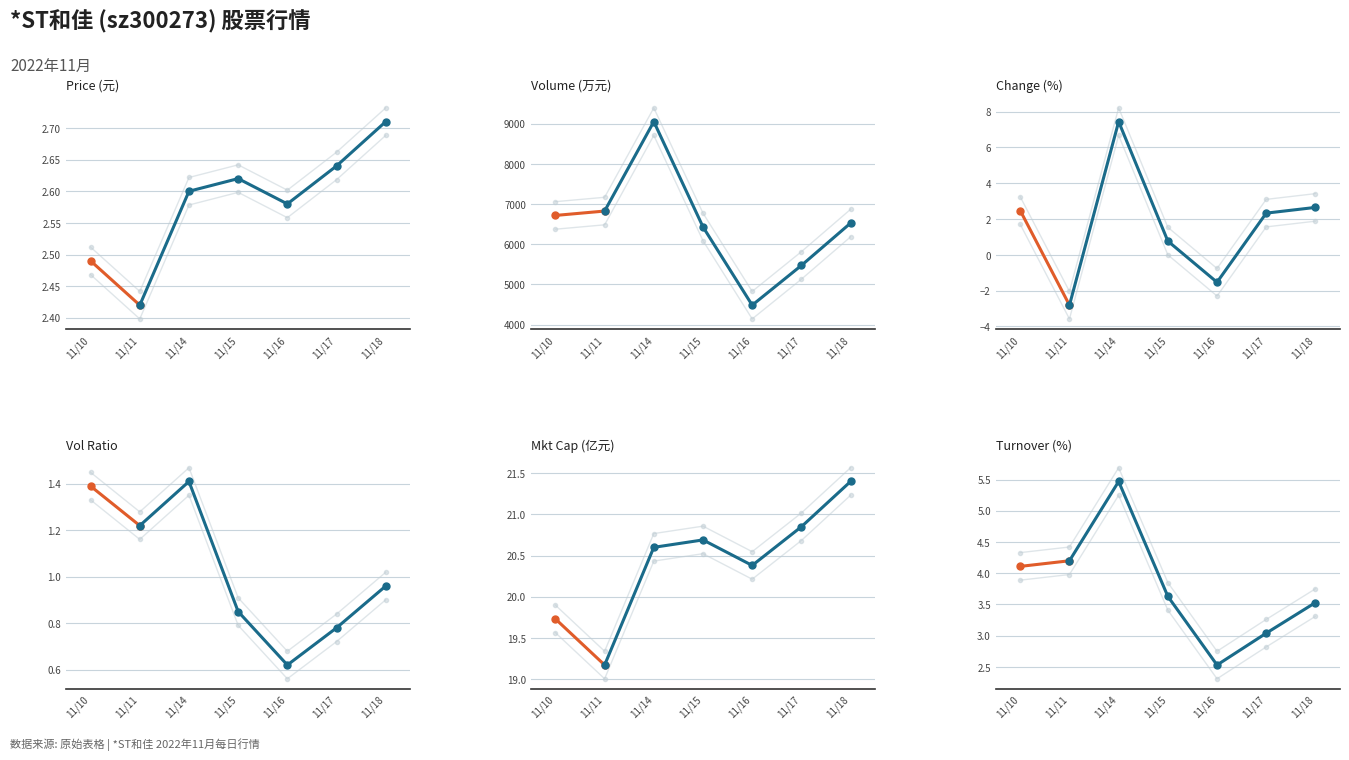

Does the chart display data point markers on the line(s)?

Yes